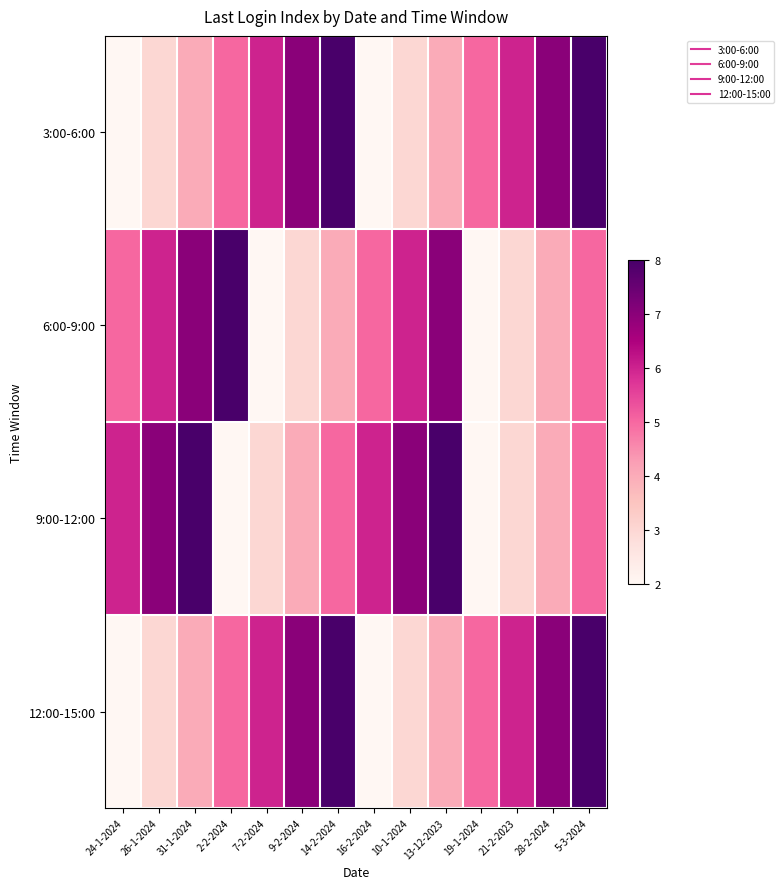

Reading right to left, extract all data points from this chart.

3:00-6:00: 5-3-2024=8	28-2-2024=7	21-2-2023=6	19-1-2024=5	13-12-2023=4	10-1-2024=3	16-2-2024=2	14-2-2024=8	9-2-2024=7	7-2-2024=6	2-2-2024=5	31-1-2024=4	26-1-2024=3	24-1-2024=2
6:00-9:00: 5-3-2024=5	28-2-2024=4	21-2-2023=3	19-1-2024=2	13-12-2023=7	10-1-2024=6	16-2-2024=5	14-2-2024=4	9-2-2024=3	7-2-2024=2	2-2-2024=8	31-1-2024=7	26-1-2024=6	24-1-2024=5
9:00-12:00: 5-3-2024=5	28-2-2024=4	21-2-2023=3	19-1-2024=2	13-12-2023=8	10-1-2024=7	16-2-2024=6	14-2-2024=5	9-2-2024=4	7-2-2024=3	2-2-2024=2	31-1-2024=8	26-1-2024=7	24-1-2024=6
12:00-15:00: 5-3-2024=8	28-2-2024=7	21-2-2023=6	19-1-2024=5	13-12-2023=4	10-1-2024=3	16-2-2024=2	14-2-2024=8	9-2-2024=7	7-2-2024=6	2-2-2024=5	31-1-2024=4	26-1-2024=3	24-1-2024=2